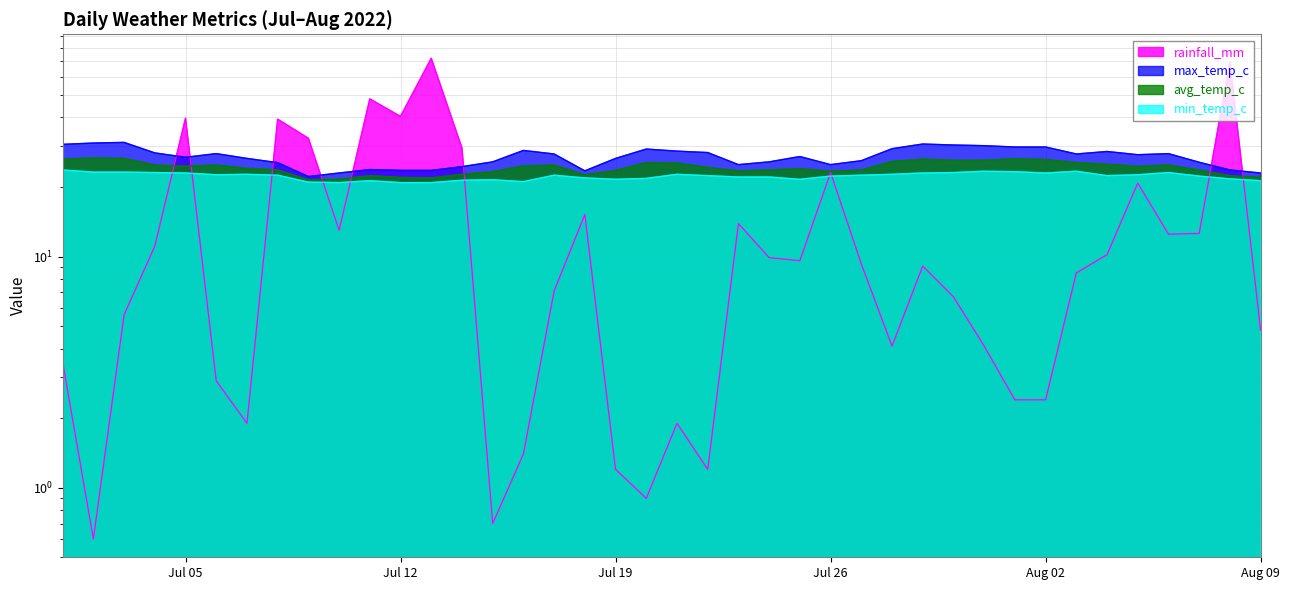

In max_temp_c, how many points are higher than both neighbors (excluding endpoints)?

9